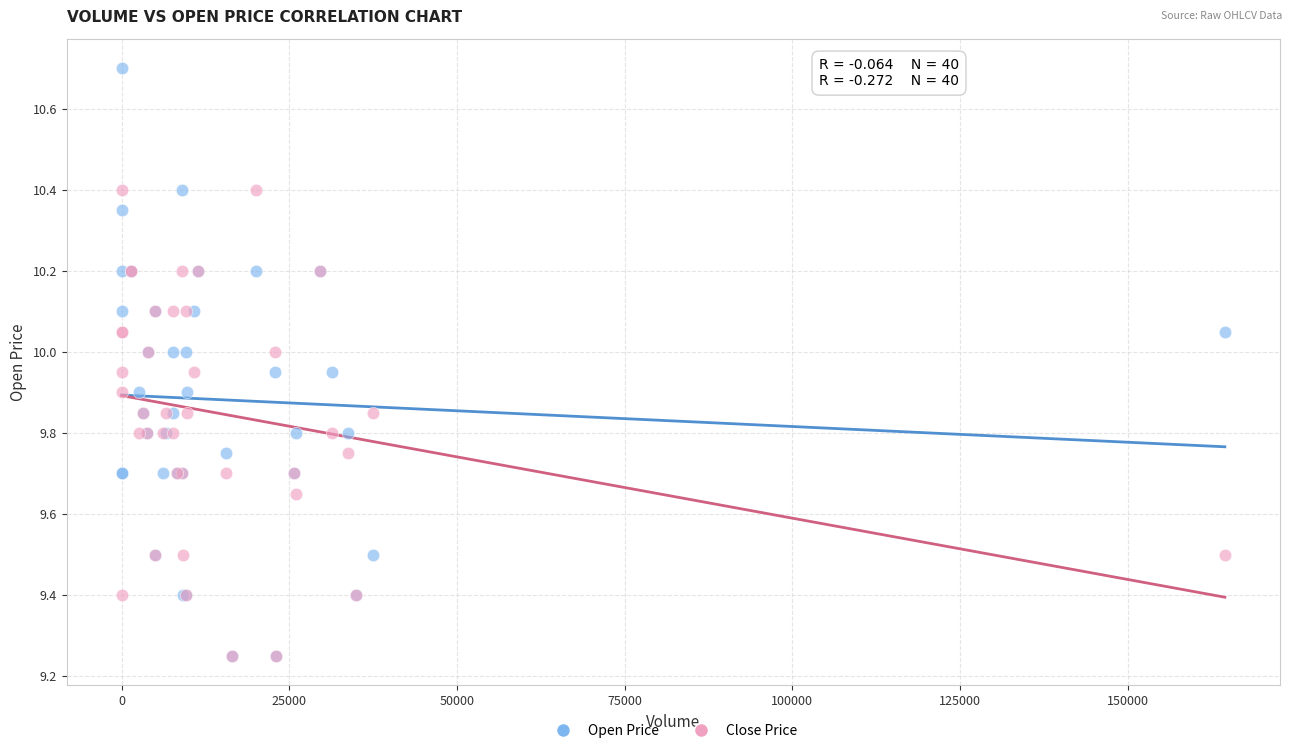

What are all the series names shown in the legend?

Open Price, Close Price